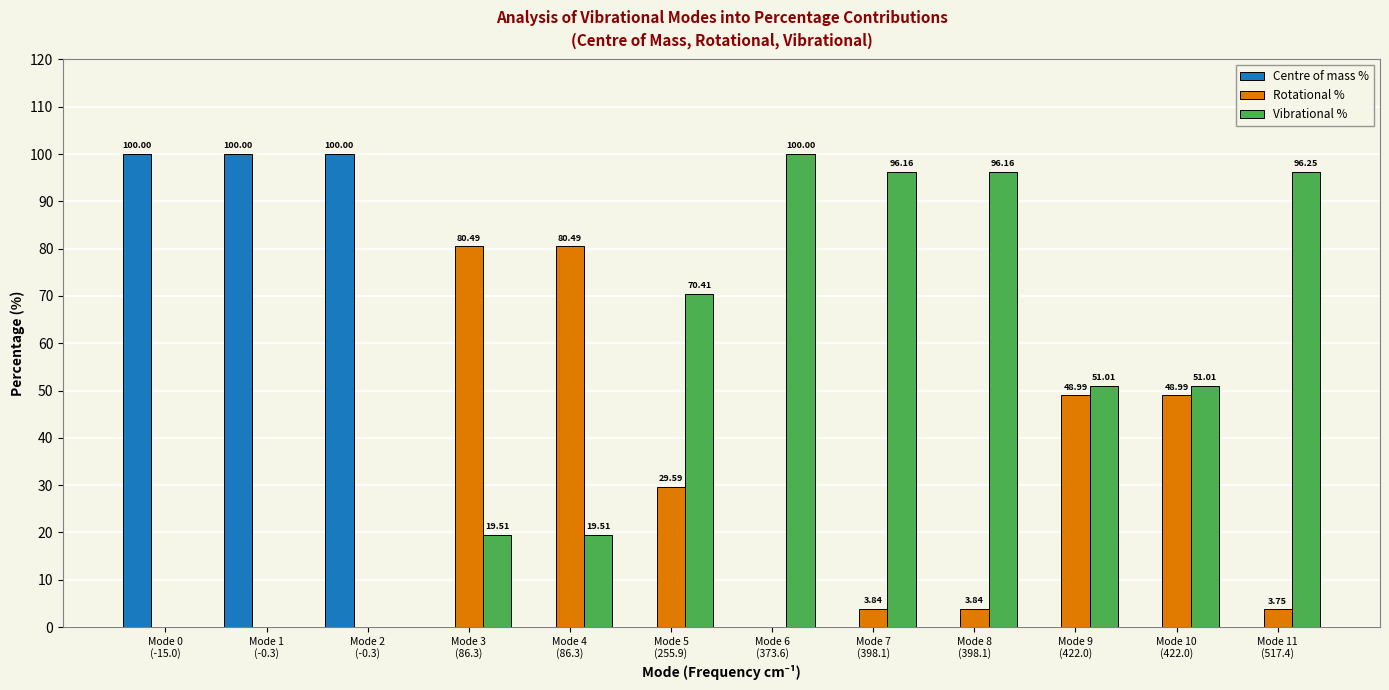

What is the sum of all Vibrational % values?

600.0